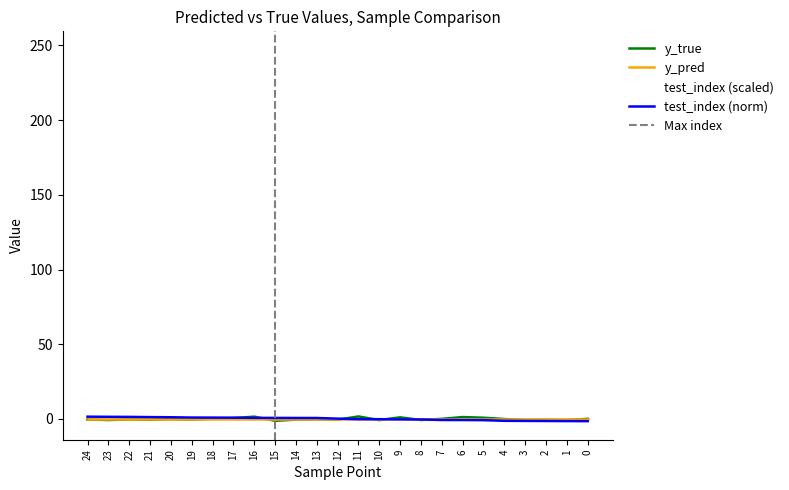

The test_index series shows 339.0 at 17. True or false?

False